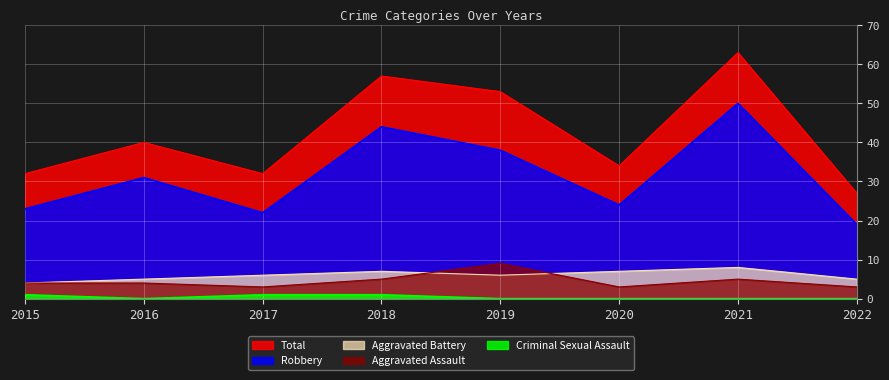

Where does the Aggravated Assault series first go above 4?

2018